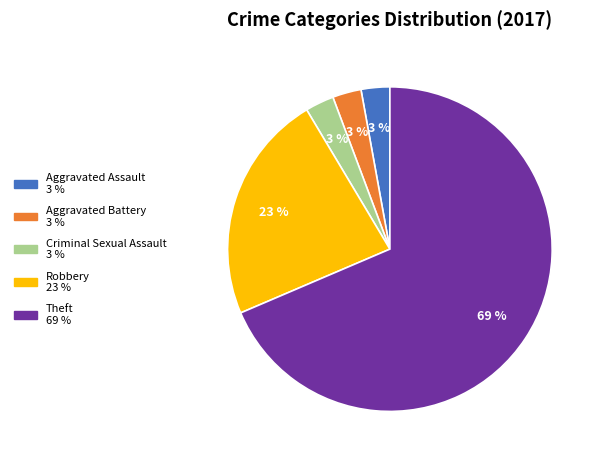

Is there any slice that represents more than half of the pie?

Yes